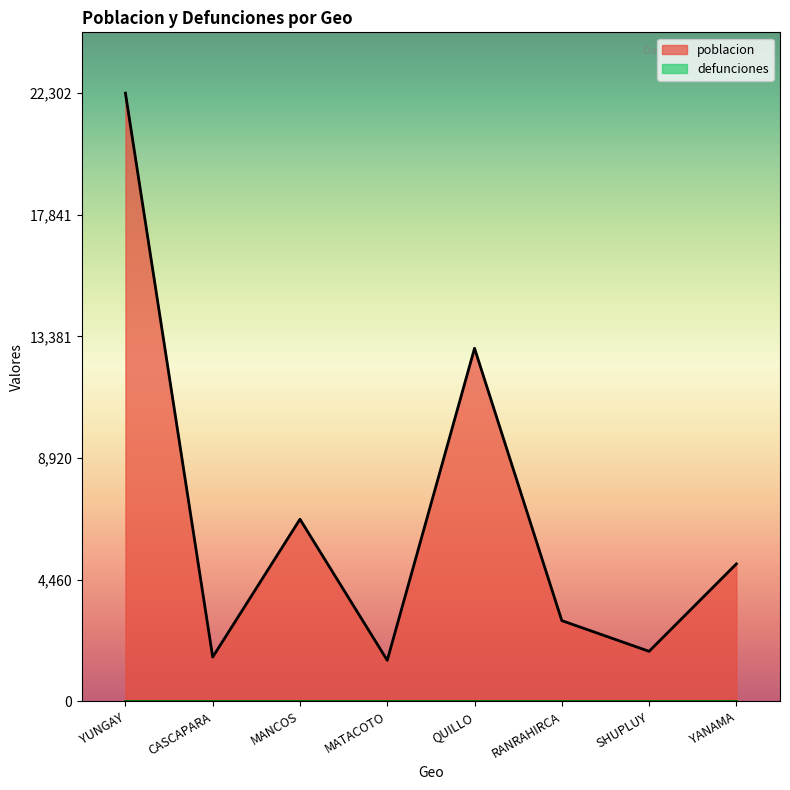

Does the chart display data point markers on the line(s)?

No